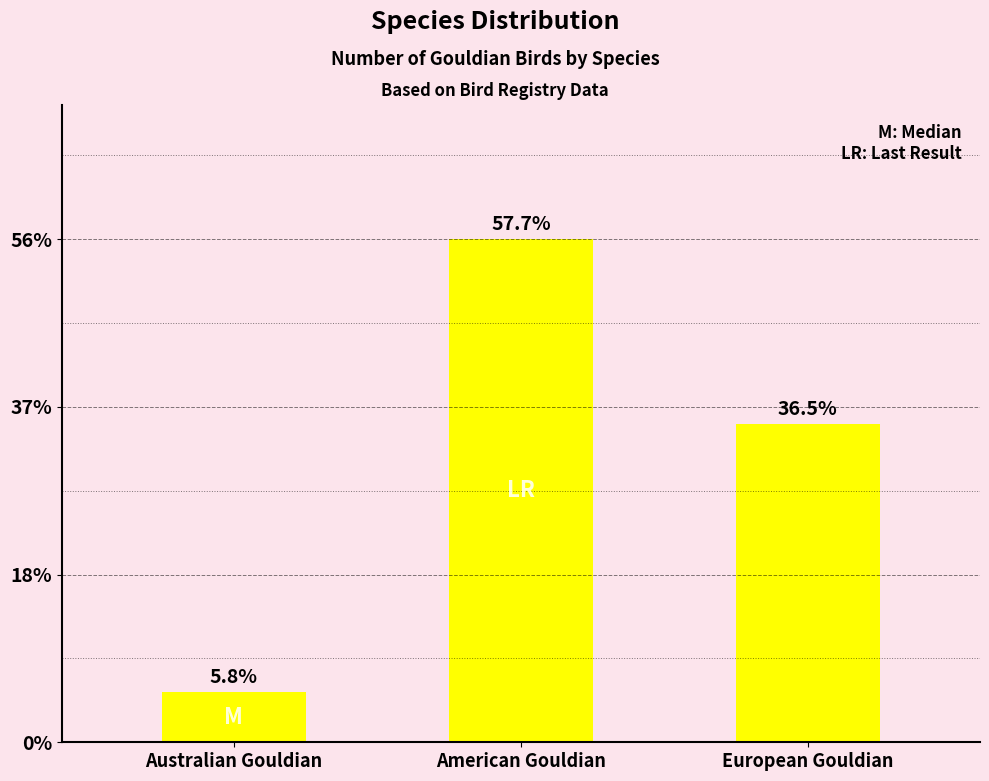

Which category has the lowest value across all series?

Australian Gouldian